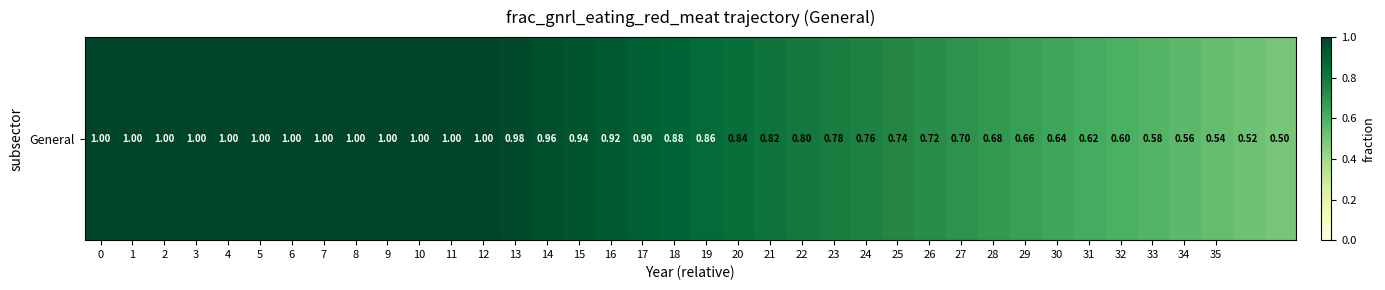

The value at 23 is 1.4. True or false?

False